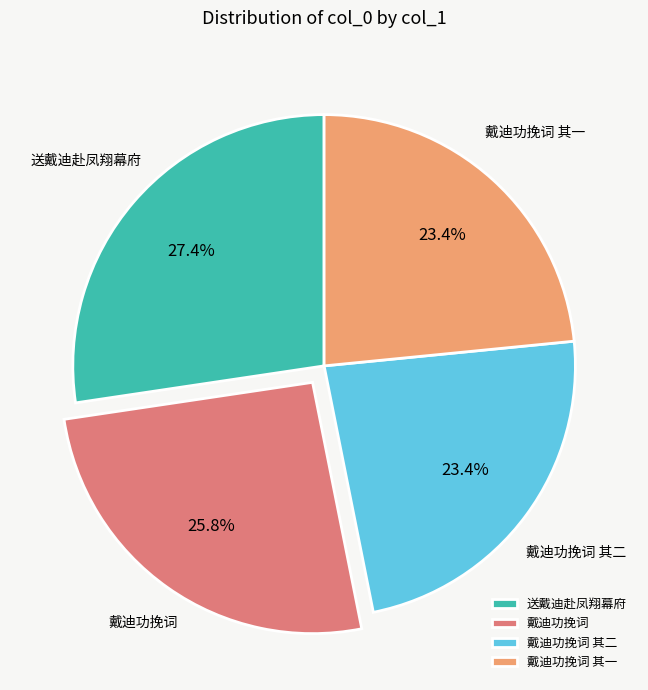

How many slices are in this pie chart?

4